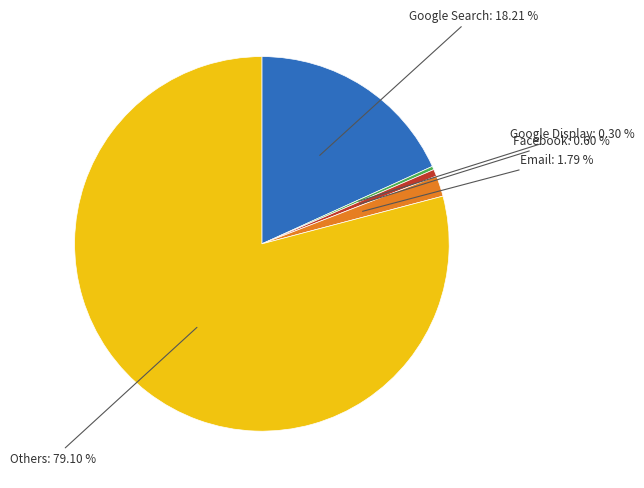

What is the largest slice in the pie chart?

Others